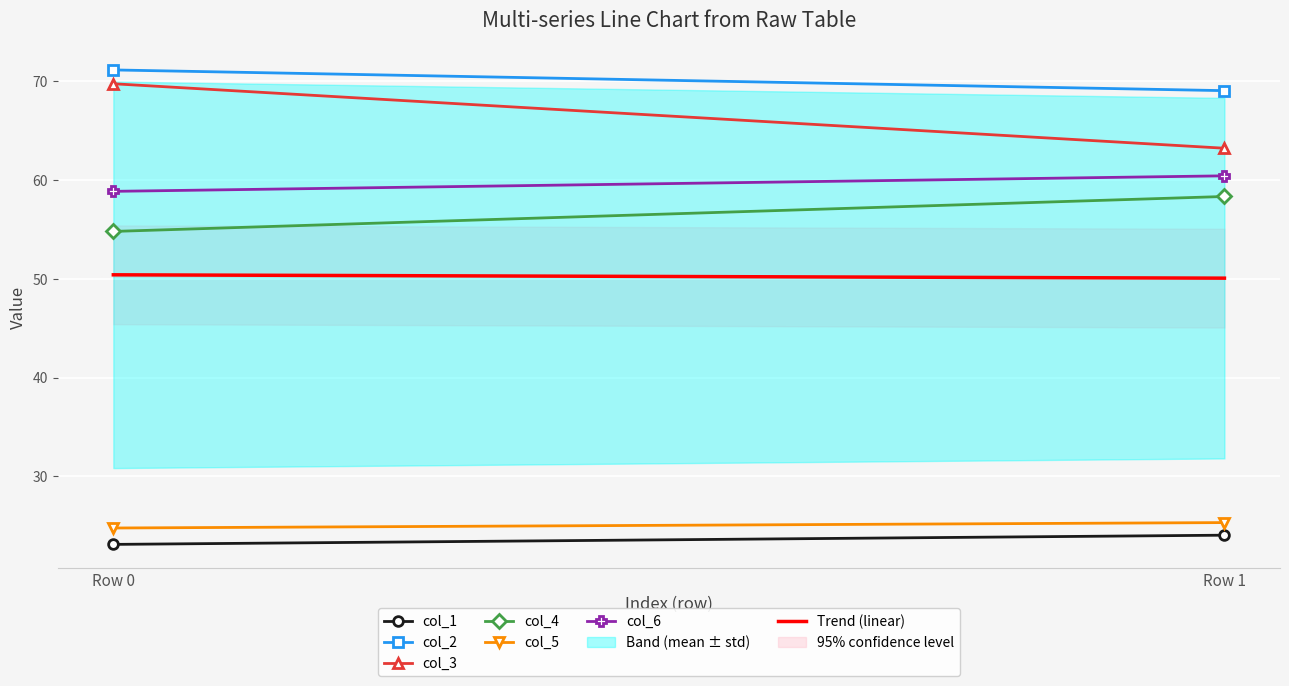

True or false: col_5 has a value of 24.8 at 0.

True